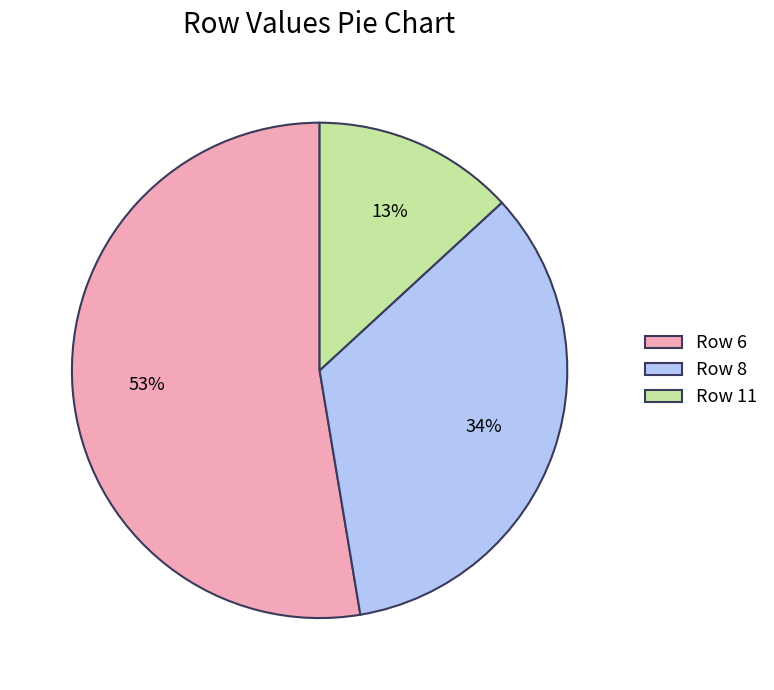

To the nearest percent, what portion does Row 6 represent?

53%